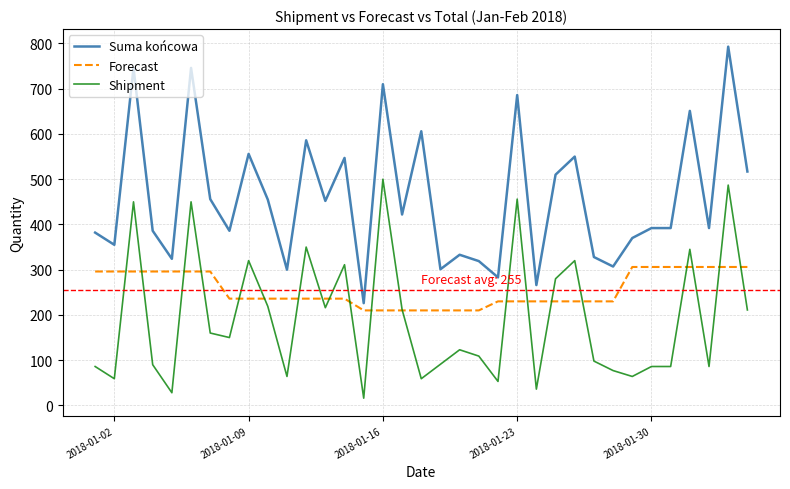

Rank the series by their average value, from lowest to highest.

Shipment, Forecast, Suma końcowa